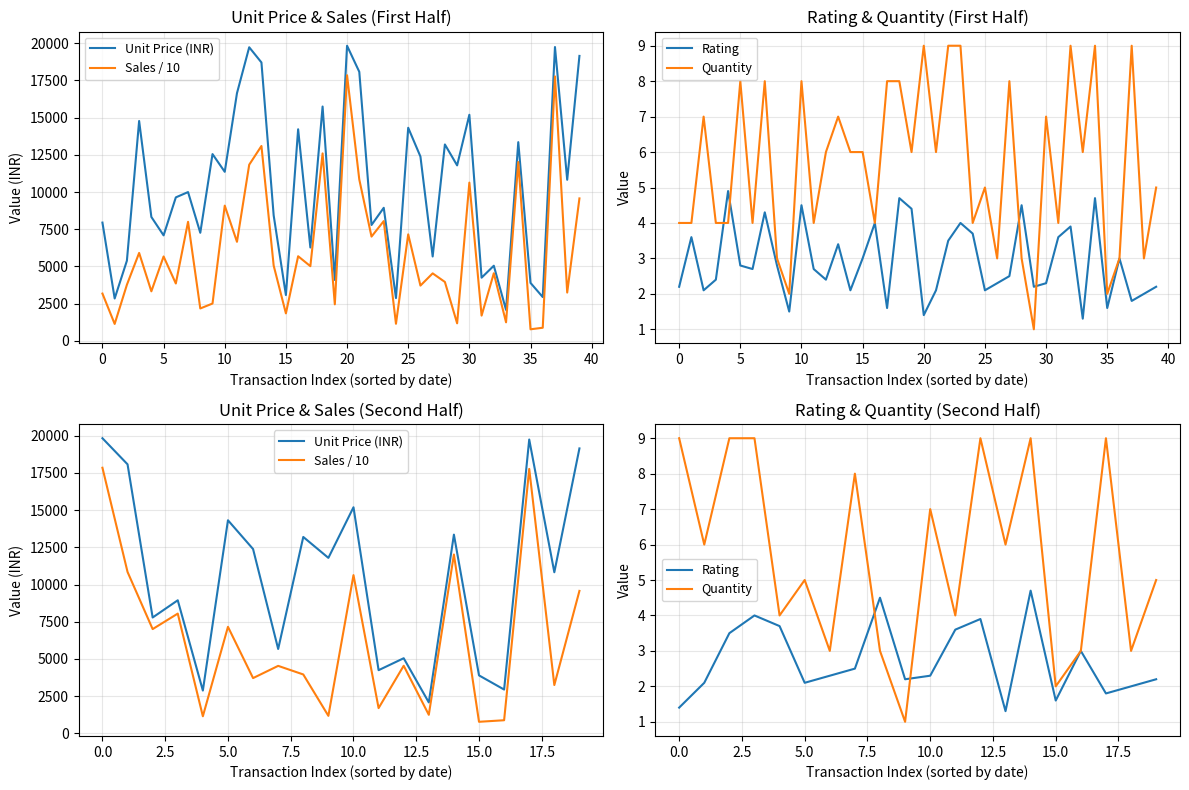

Between 16 and 12, which is larger?

12